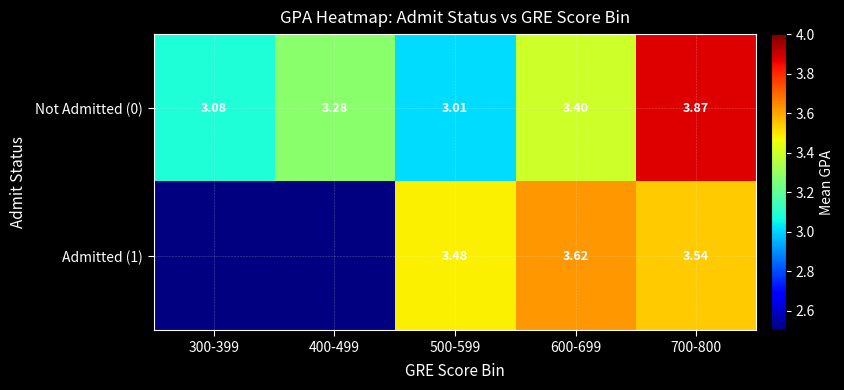

Is the value of Admitted (1) at 500-599 greater than the value of Not Admitted (0) at 300-399?

Yes